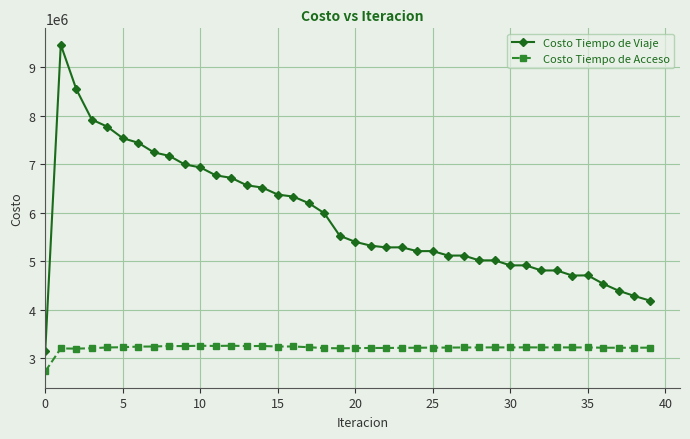

Which series has the largest total across all categories?

Costo Tiempo de Viaje